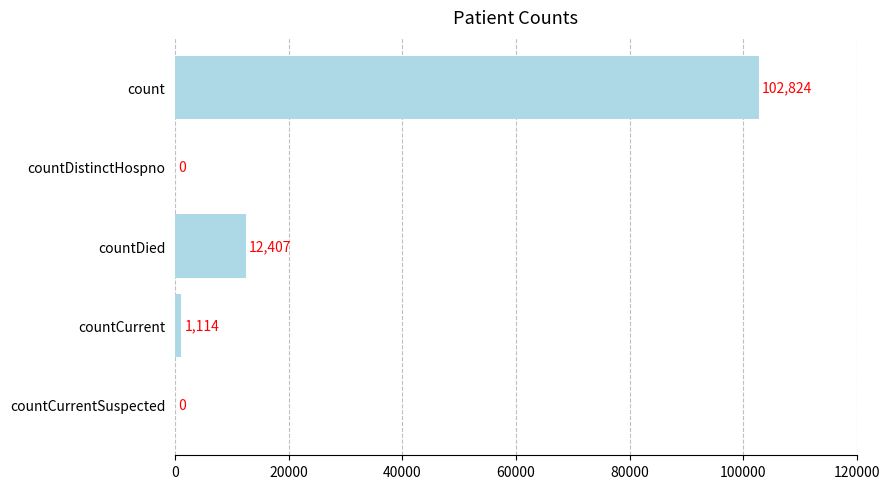

How many distinct data groups are displayed?

1